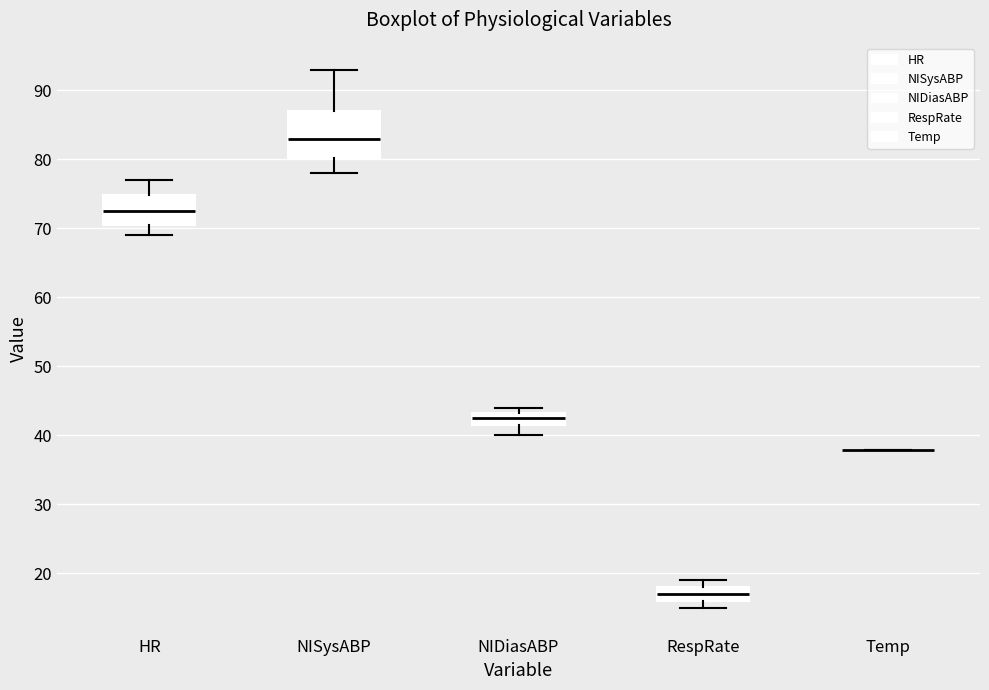

Reading left to right, read every box against the y-axis: the position of its median line, the range the box covers, and the ends of its whiskers. The values are not printed on the chart, so give them approximately, as read against the axis.

HR: median 73, box 71 to 75, whiskers 69 to 77
NISysABP: median 83, box 80 to 87, whiskers 78 to 93
NIDiasABP: median 43 (inside the box), box 42 to 43, whiskers 40 to 44
RespRate: median 17, box 16 to 18, whiskers 15 to 19
Temp: box collapsed to a line at 38, whiskers 38 to 38